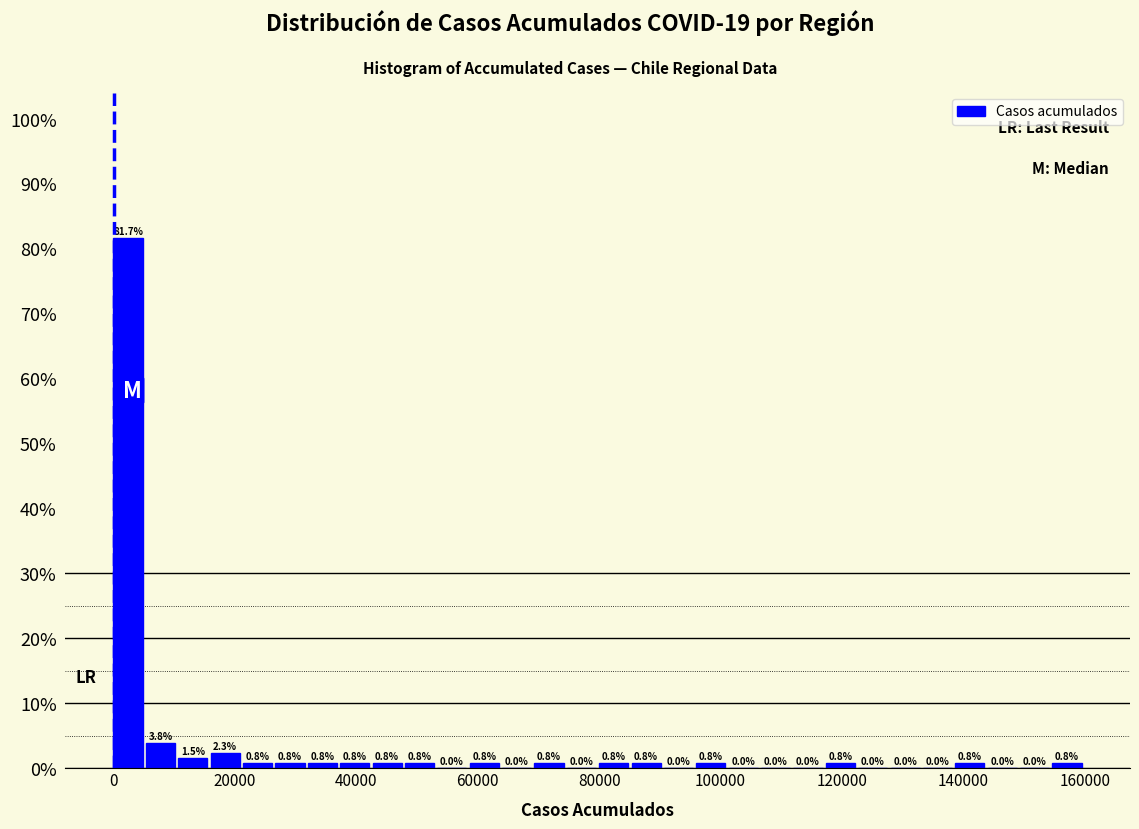

Around what value on the x-axis is the tallest bar? Give the approximate position of its centre, as read against the axis.

2000